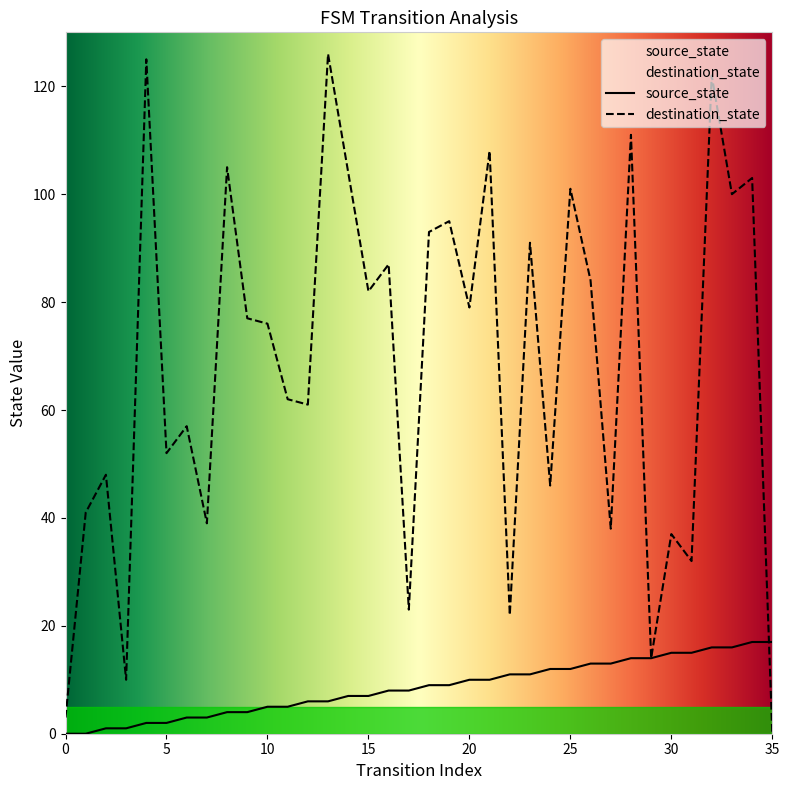

List the series in order of their peak value, highest first.

destination_state, source_state